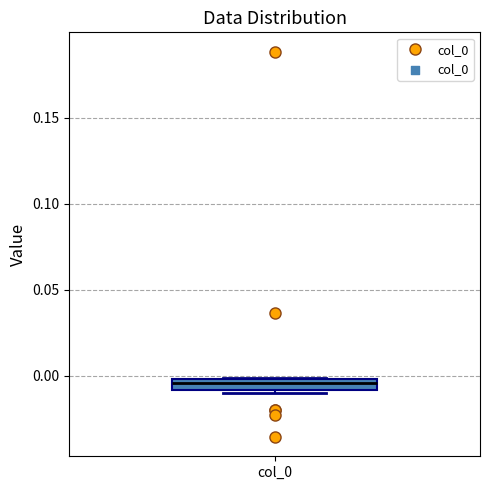

Where does the median line of the box for col_0 sit on the y-axis? The values are not printed on the chart, so give them approximately, as read against the axis.

-0.005